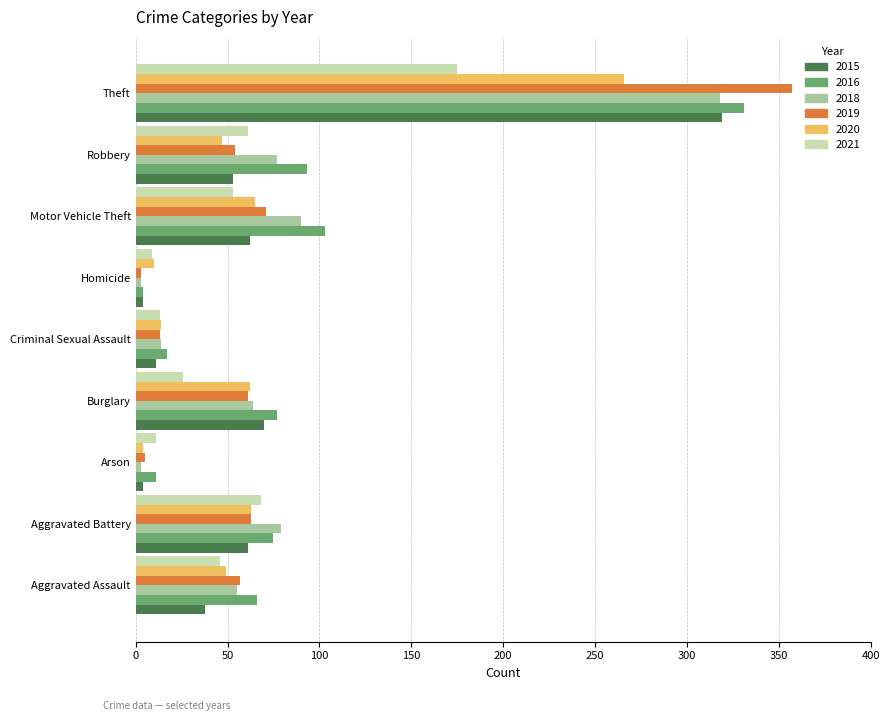

Is it true that 2015 equals 45 at Burglary?

False